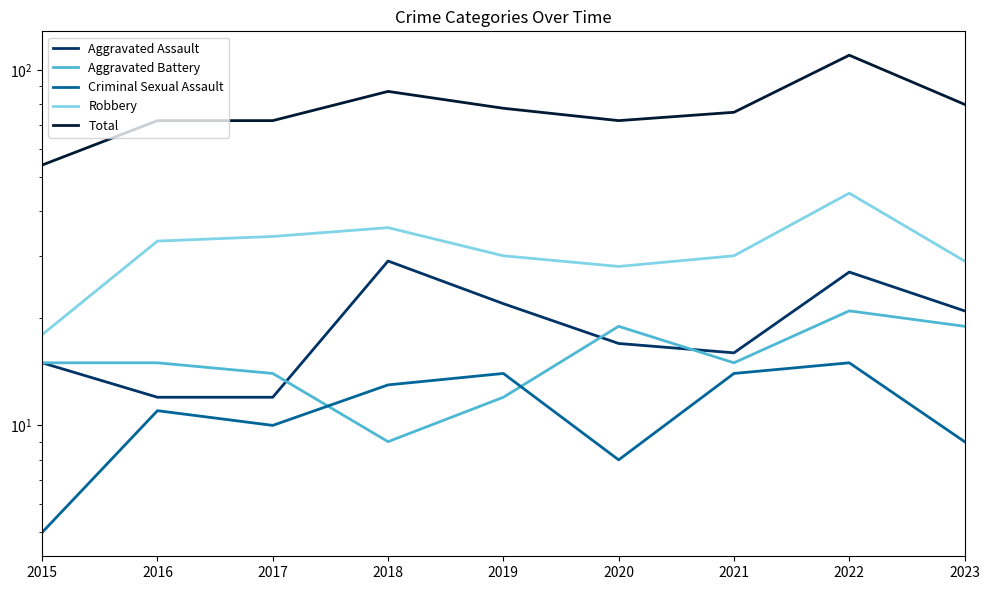

Between 2017 and 2019, which is larger?

2019